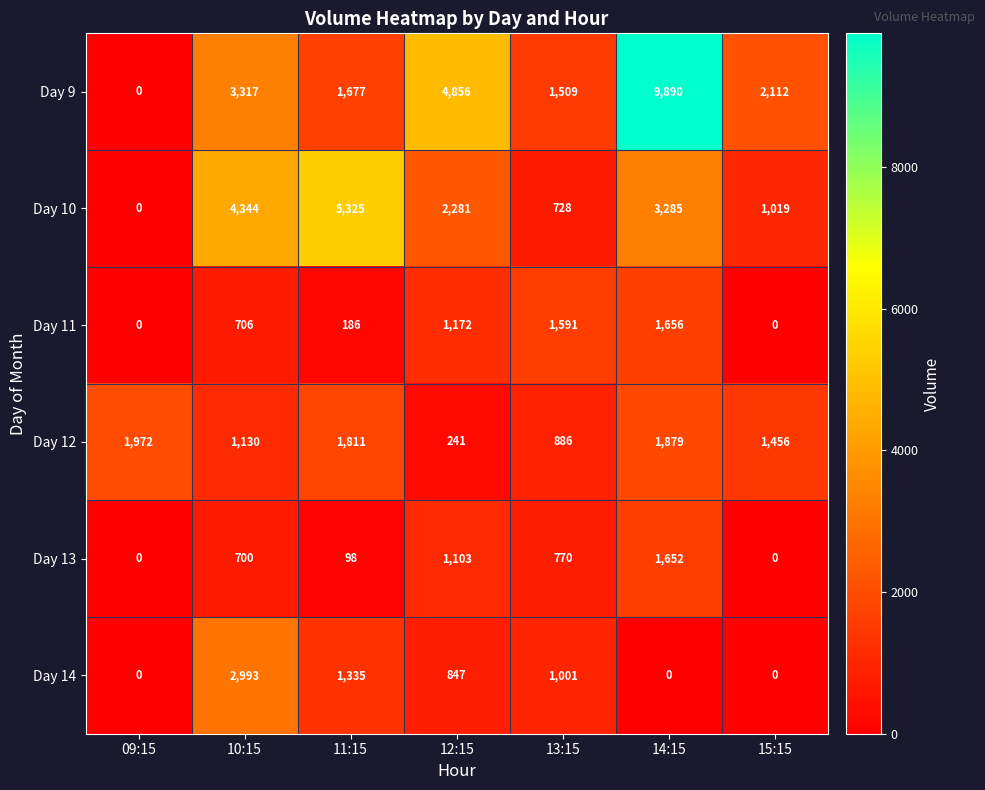

How many series are shown in this chart?

6